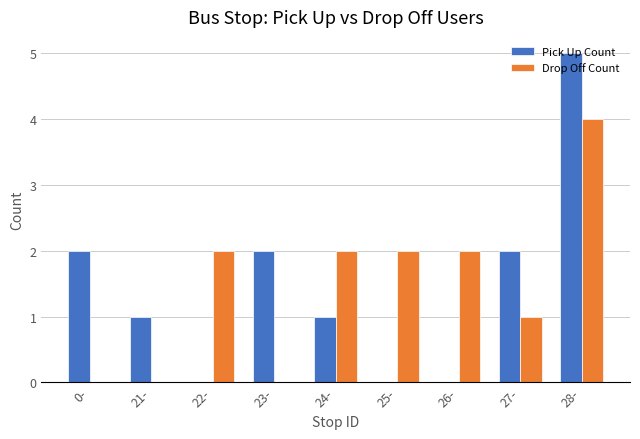

Are the bars horizontal?

No